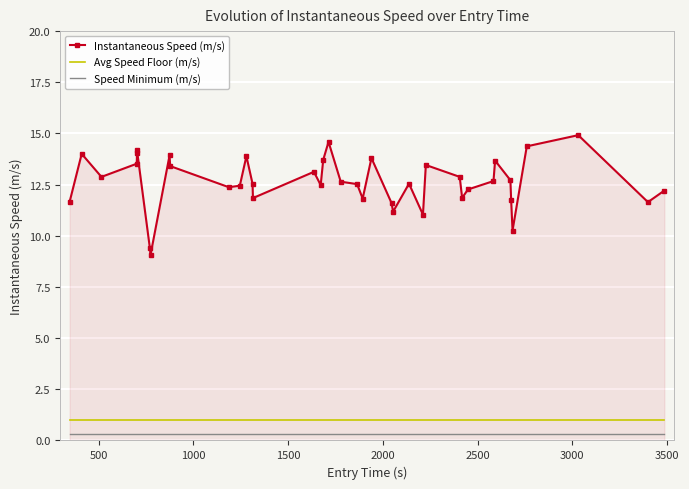

What is the value of the Instantaneous Speed (m/s) point at the 19th from the left?

14.6